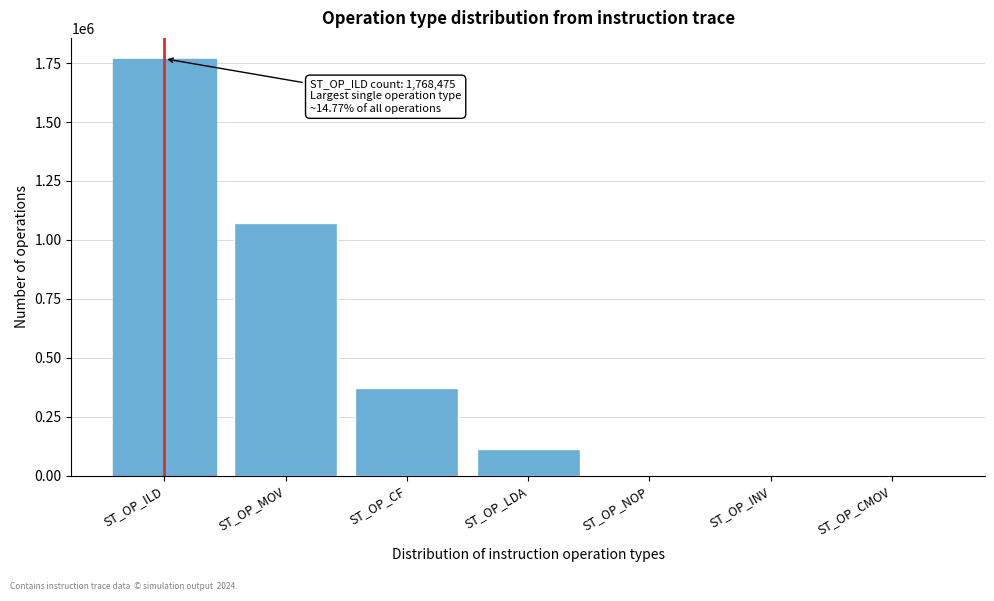

At which label is the value closest to 884237?

ST_OP_MOV